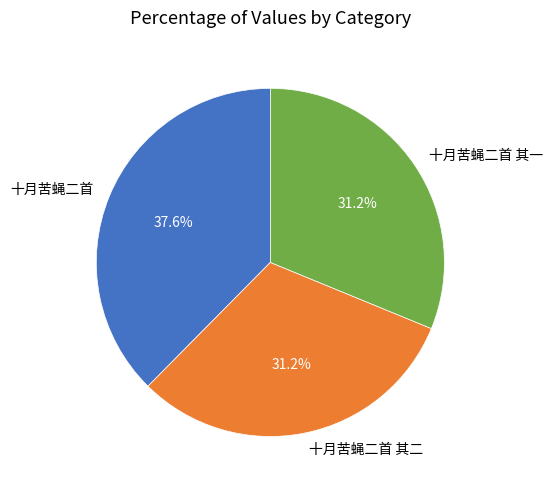

What percentage is NOT represented by 十月苦蝇二首 其二?

68.8%